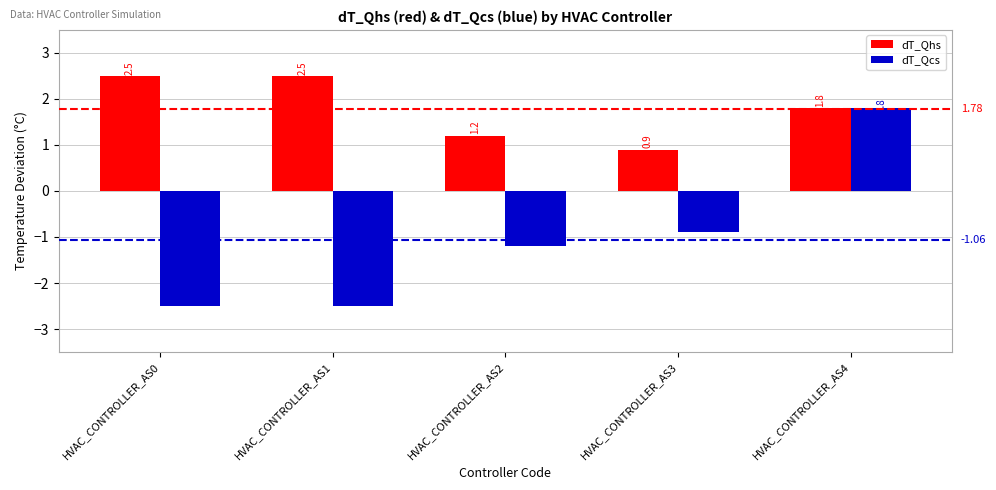

Count the number of data series in this chart.

2